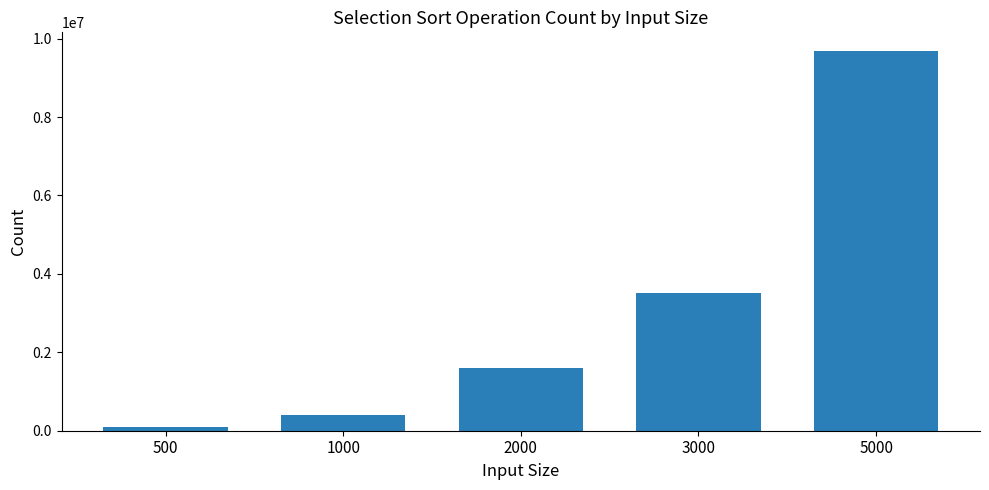

What is the greatest value displayed?

9675609